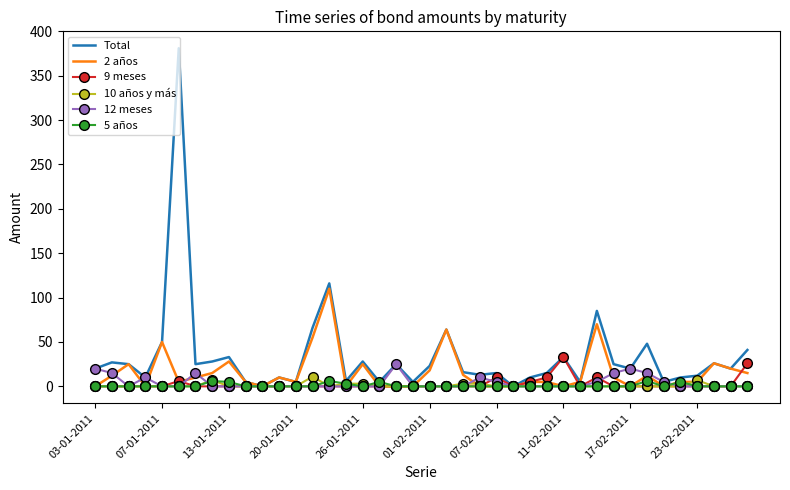

Which series has the widest spread of values?

Total